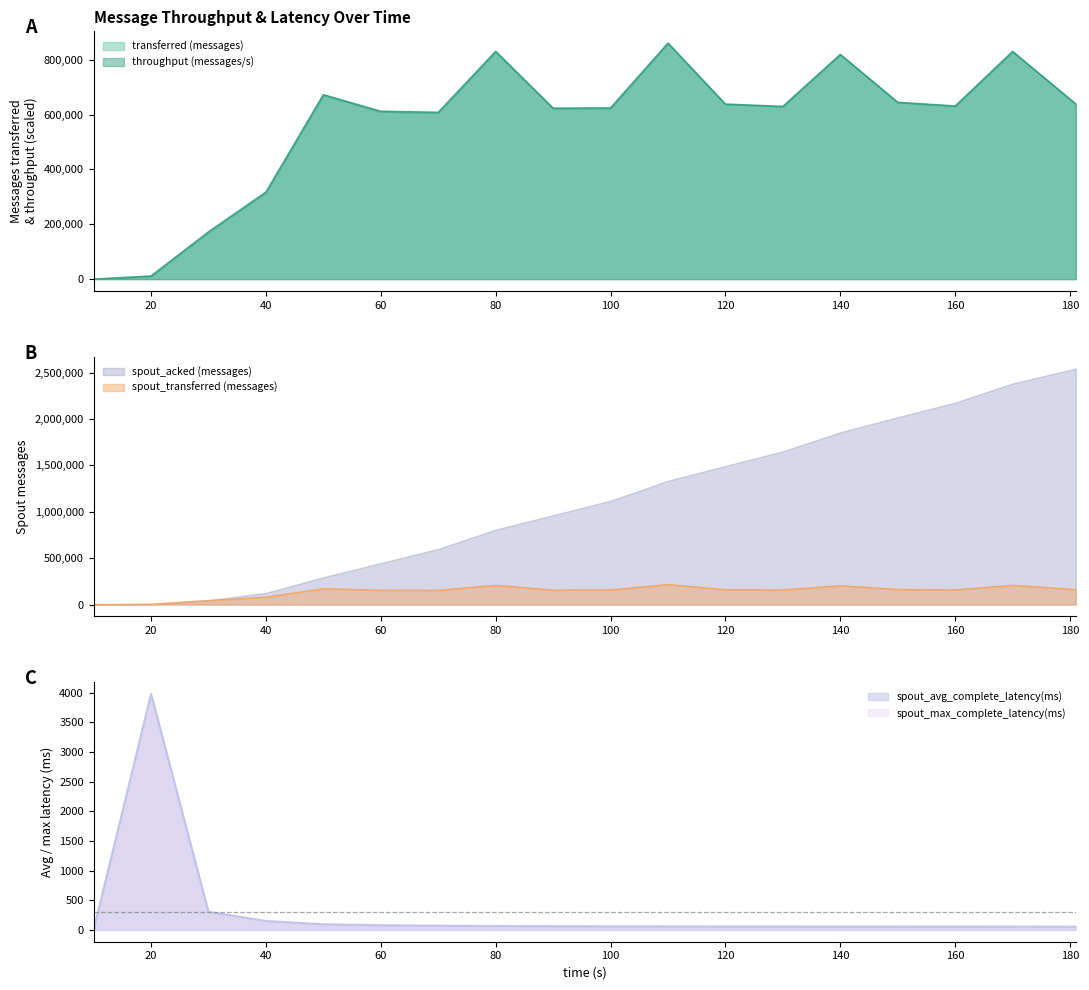

Where is the first local maximum for throughput (messages/s)?

50